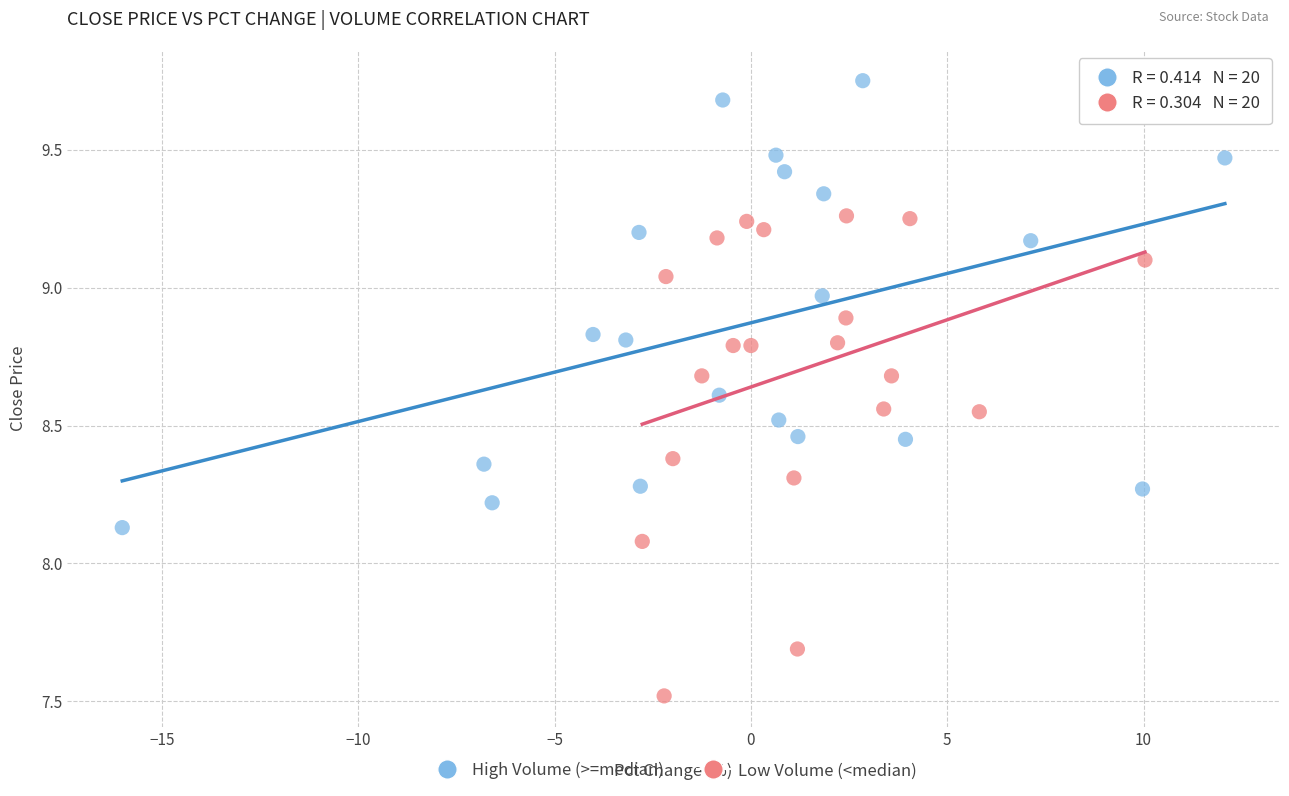

Which series contains the lowest Y value?

Low Volume (<median)